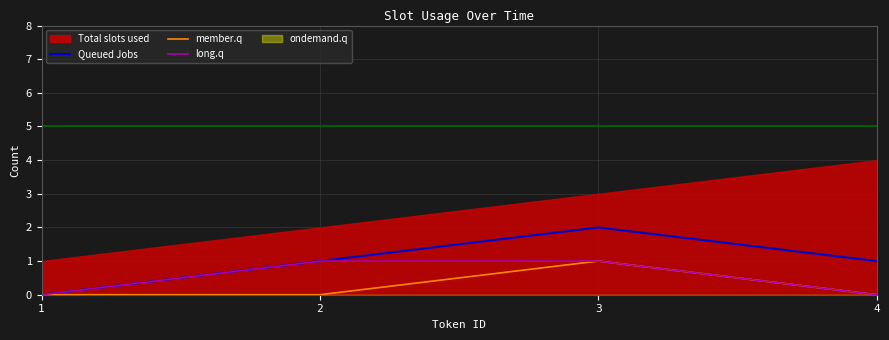

At which category is the sum across all series the highest?

3